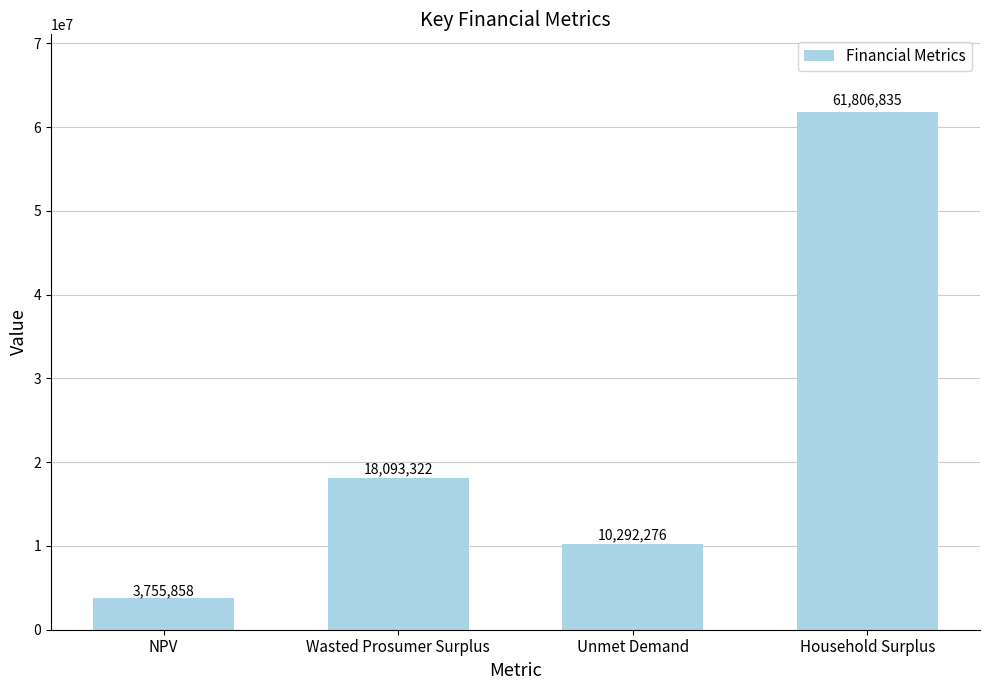

Which has a higher value, NPV or Household Surplus?

Household Surplus